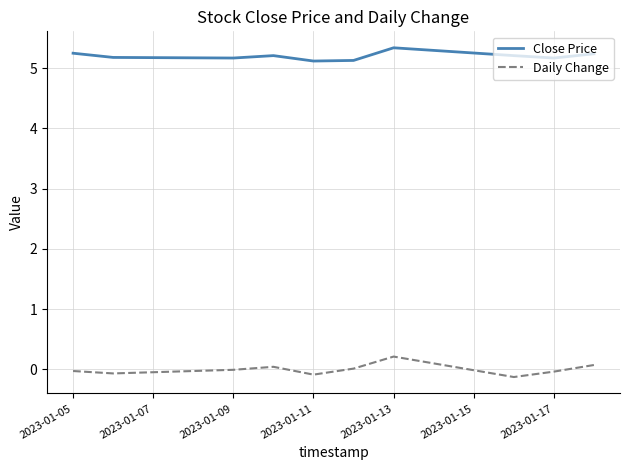

List the series in order of their overall mean, lowest first.

Daily Change, Close Price